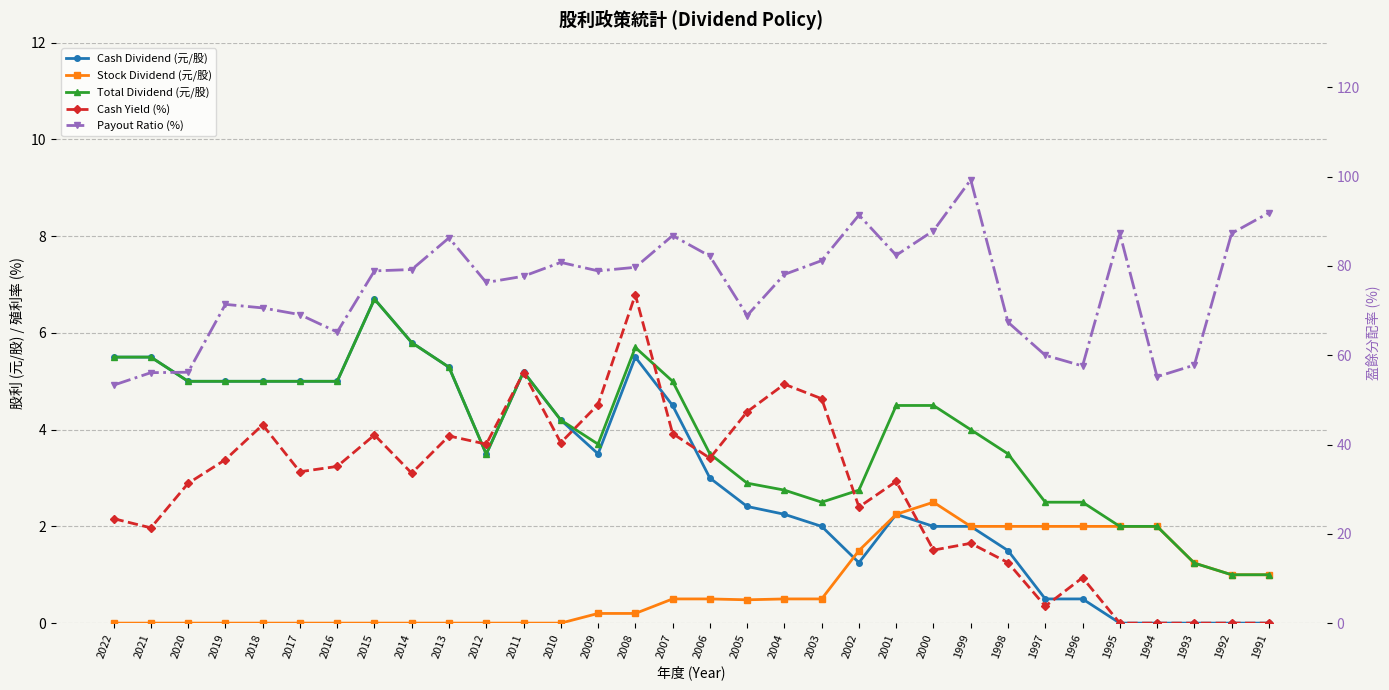

What is the difference between the maximum and second lowest values in the Cash Dividend (元/股) series?

6.7